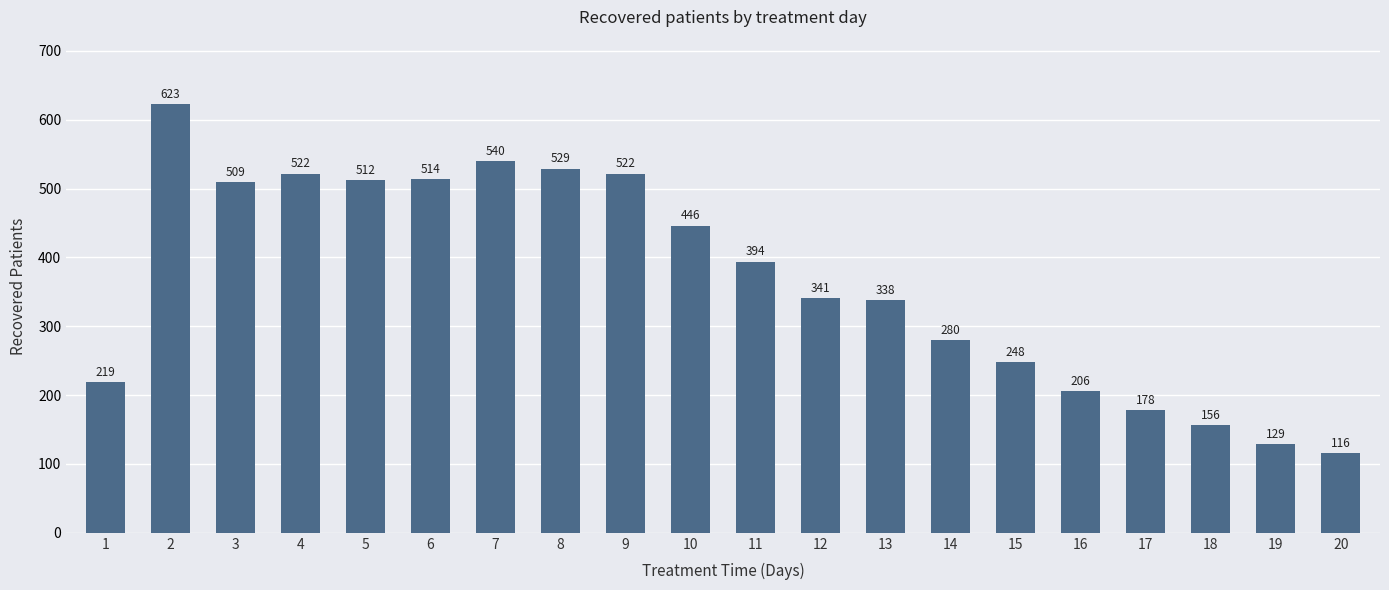

Reading left to right, what are all the values shown in this chart?

1=219	2=623	3=509	4=522	5=512	6=514	7=540	8=529	9=522	10=446	11=394	12=341	13=338	14=280	15=248	16=206	17=178	18=156	19=129	20=116